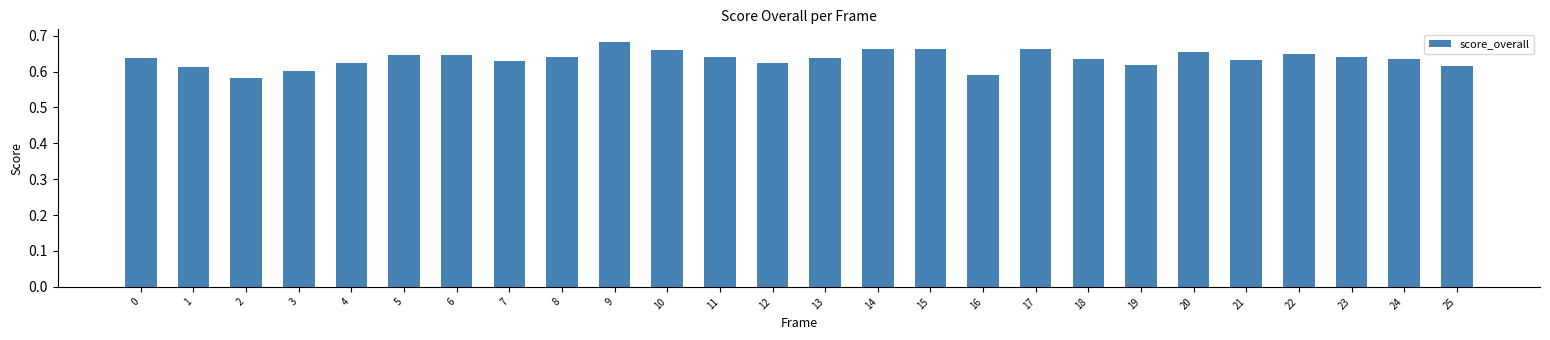

What is the sum of the values at 16 and 17?

1.3